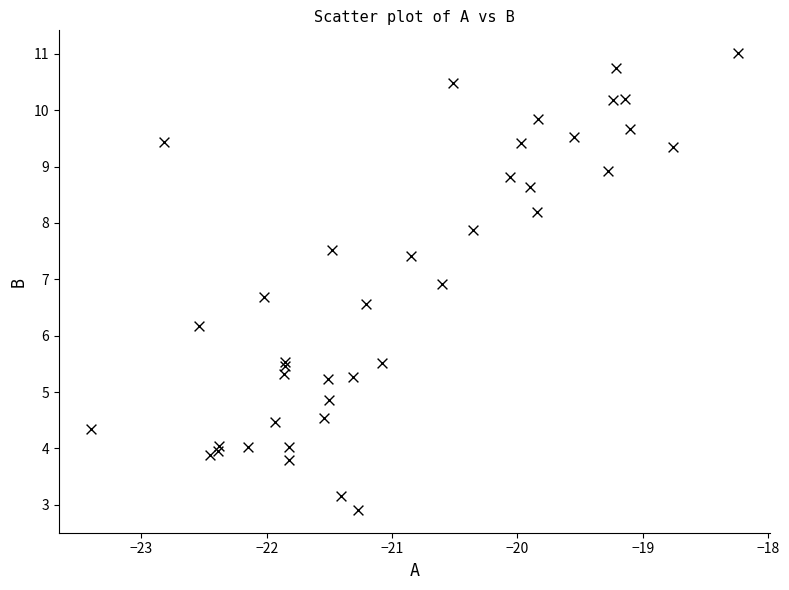

What Y value in the scatter plot is closest to 6?

6.2